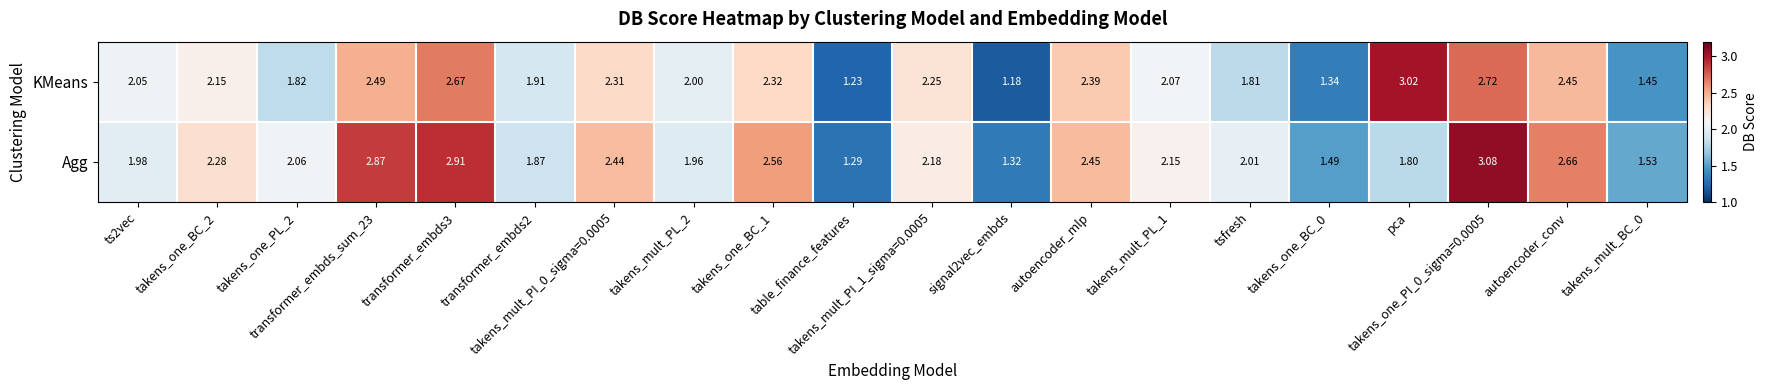

Count the number of categories in the chart.

20